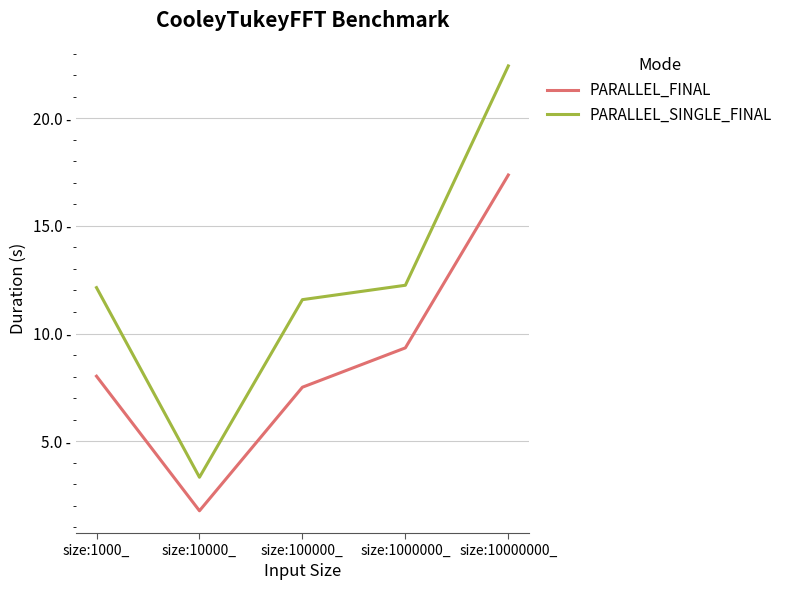

Does the chart have visible grid lines?

Yes